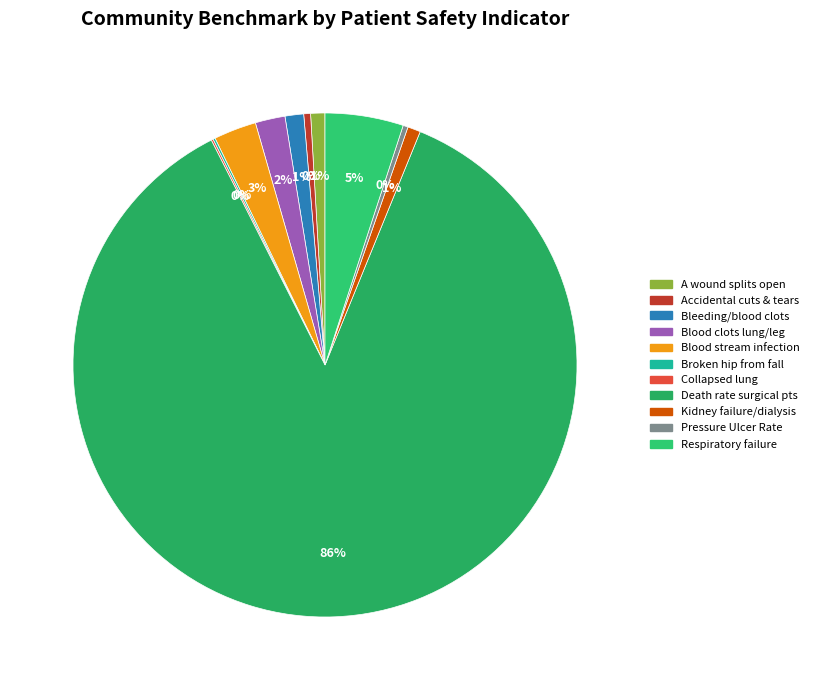

To the nearest percent, what is the average slice percentage?

9%